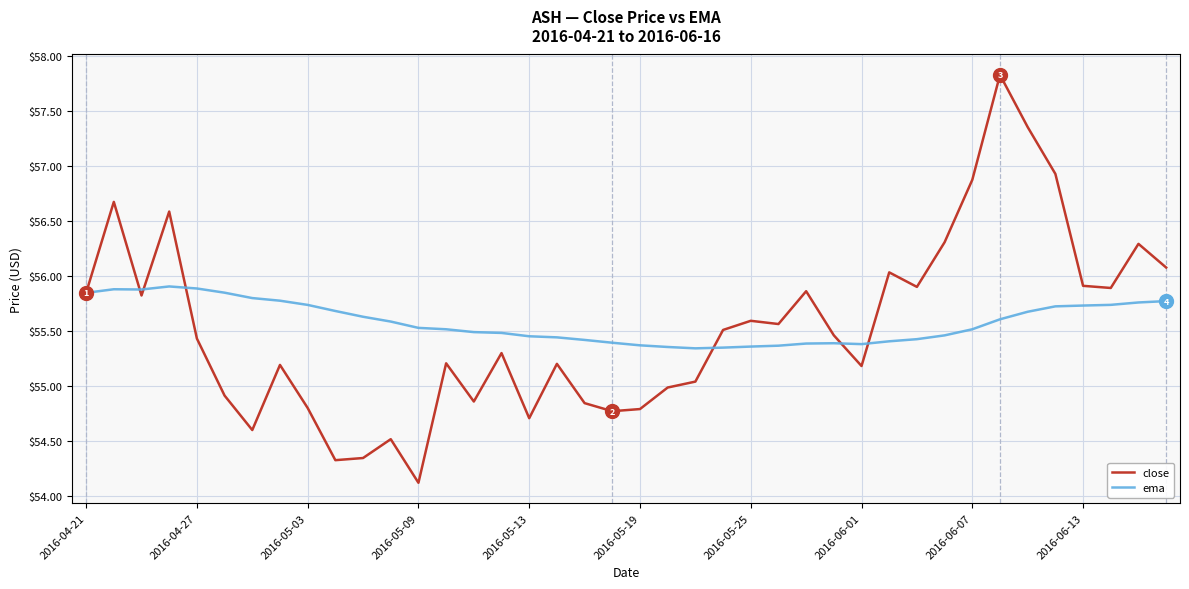

Which series has the largest range (max minus min)?

close